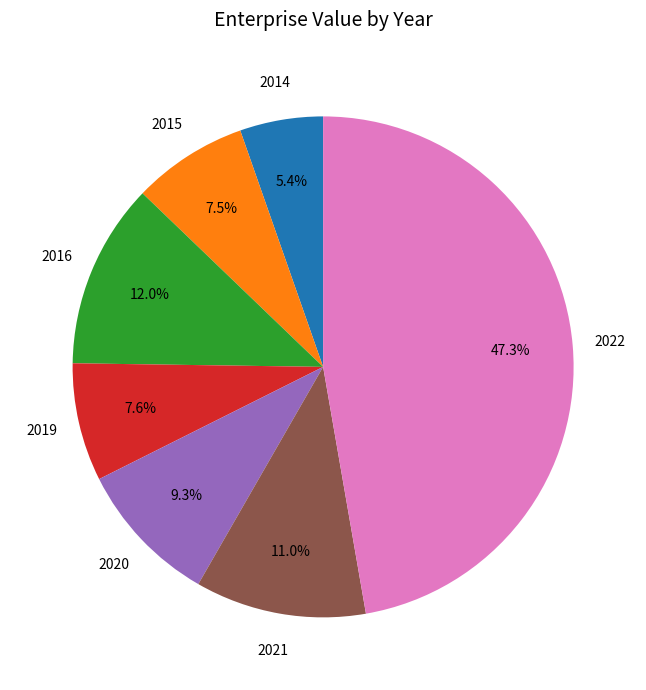

Is there a majority slice in this chart?

No